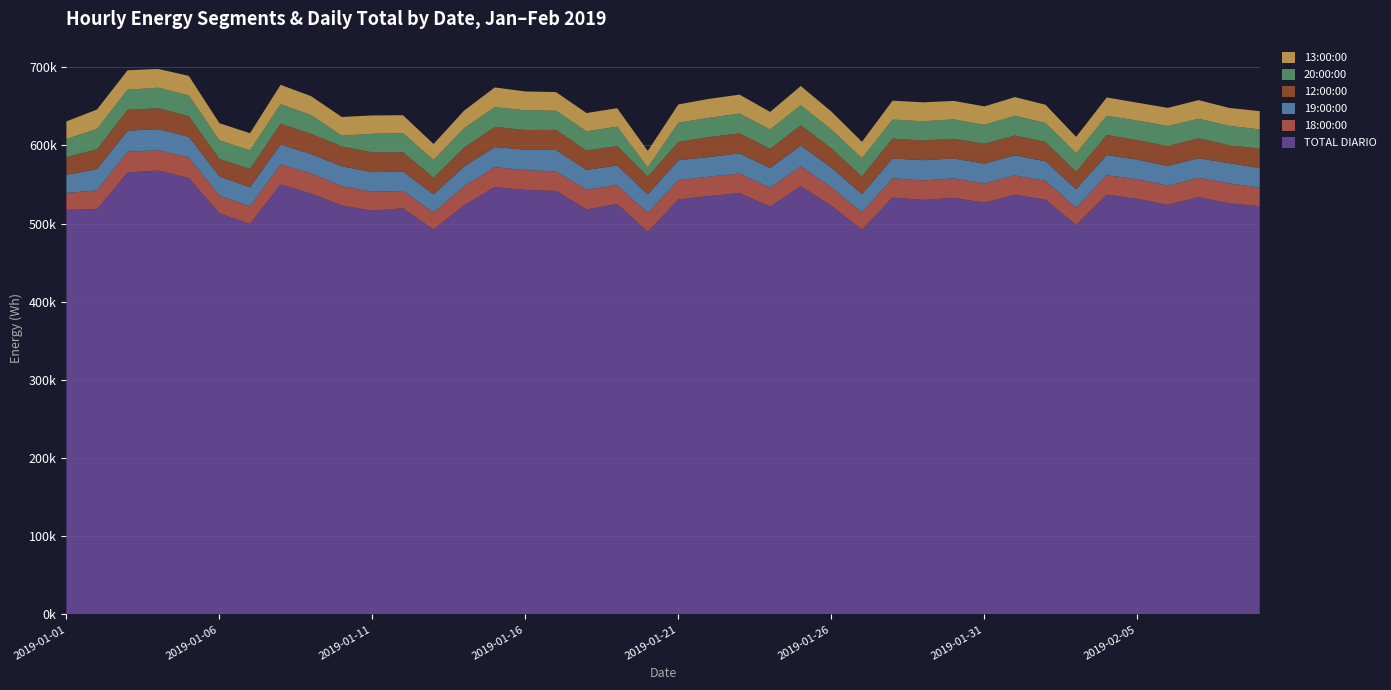

Reading right to left, extract all data points from this chart.

TOTAL DIARIO: 2019-02-09=522200	2019-02-08=526050	2019-02-07=533750	2019-02-06=524000	2019-02-05=531650	2019-02-04=537100	2019-02-03=498300	2019-02-02=530700	2019-02-01=536850	2019-01-31=526800	2019-01-30=532950	2019-01-29=530350	2019-01-28=533400	2019-01-27=492200	2019-01-26=522900	2019-01-25=547850	2019-01-24=521850	2019-01-23=538900	2019-01-22=535400	2019-01-21=530820	2019-01-20=489660	2019-01-19=525200	2019-01-18=518200	2019-01-17=541850	2019-01-16=543050	2019-01-15=546800	2019-01-14=523600	2019-01-13=492400	2019-01-12=519600	2019-01-11=516490	2019-01-10=523200	2019-01-09=538250	2019-01-08=550200	2019-01-07=499470	2019-01-06=513100	2019-01-05=558450	2019-01-04=567850	2019-01-03=565500	2019-01-02=518250	2019-01-01=517900
18:00:00: 2019-02-09=23800	2019-02-08=25450	2019-02-07=24800	2019-02-06=24600	2019-02-05=25050	2019-02-04=24800	2019-02-03=22000	2019-02-02=24000	2019-02-01=24850	2019-01-31=24750	2019-01-30=24850	2019-01-29=24900	2019-01-28=24650	2019-01-27=22100	2019-01-26=23600	2019-01-25=25500	2019-01-24=23900	2019-01-23=25200	2019-01-22=24700	2019-01-21=24800	2019-01-20=24000	2019-01-19=24000	2019-01-18=25150	2019-01-17=24900	2019-01-16=25400	2019-01-15=25400	2019-01-14=24400	2019-01-13=21700	2019-01-12=22200	2019-01-11=24200	2019-01-10=24800	2019-01-09=25950	2019-01-08=25500	2019-01-07=22600	2019-01-06=22900	2019-01-05=26200	2019-01-04=26000	2019-01-03=26450	2019-01-02=24350	2019-01-01=21400
19:00:00: 2019-02-09=25100	2019-02-08=25850	2019-02-07=25200	2019-02-06=25200	2019-02-05=25200	2019-02-04=25800	2019-02-03=23800	2019-02-02=24900	2019-02-01=25700	2019-01-31=25200	2019-01-30=25600	2019-01-29=25900	2019-01-28=25150	2019-01-27=23500	2019-01-26=25200	2019-01-25=26500	2019-01-24=25300	2019-01-23=25700	2019-01-22=25100	2019-01-21=25420	2019-01-20=23750	2019-01-19=25200	2019-01-18=25350	2019-01-17=27400	2019-01-16=26100	2019-01-15=25800	2019-01-14=25200	2019-01-13=23300	2019-01-12=24700	2019-01-11=25200	2019-01-10=25400	2019-01-09=24800	2019-01-08=25550	2019-01-07=24400	2019-01-06=24500	2019-01-05=26500	2019-01-04=27000	2019-01-03=27000	2019-01-02=27100	2019-01-01=23100
12:00:00: 2019-02-09=25000	2019-02-08=22900	2019-02-07=25400	2019-02-06=25400	2019-02-05=24900	2019-02-04=25700	2019-02-03=22300	2019-02-02=24900	2019-02-01=25400	2019-01-31=25400	2019-01-30=25200	2019-01-29=25150	2019-01-28=25600	2019-01-27=22400	2019-01-26=24600	2019-01-25=26000	2019-01-24=24700	2019-01-23=25700	2019-01-22=25600	2019-01-21=23400	2019-01-20=22600	2019-01-19=24900	2019-01-18=24750	2019-01-17=25800	2019-01-16=25250	2019-01-15=25800	2019-01-14=24100	2019-01-13=21200	2019-01-12=24800	2019-01-11=25200	2019-01-10=25500	2019-01-09=25800	2019-01-08=26550	2019-01-07=23400	2019-01-06=22300	2019-01-05=26300	2019-01-04=26800	2019-01-03=26600	2019-01-02=25400	2019-01-01=22600
20:00:00: 2019-02-09=24400	2019-02-08=24900	2019-02-07=25000	2019-02-06=25600	2019-02-05=25000	2019-02-04=24600	2019-02-03=23600	2019-02-02=24300	2019-02-01=25200	2019-01-31=24200	2019-01-30=24700	2019-01-29=24700	2019-01-28=24300	2019-01-27=23500	2019-01-26=24100	2019-01-25=25600	2019-01-24=24700	2019-01-23=25300	2019-01-22=24600	2019-01-21=24600	2019-01-20=11800	2019-01-19=24800	2019-01-18=24600	2019-01-17=24500	2019-01-16=25200	2019-01-15=25250	2019-01-14=24900	2019-01-13=22800	2019-01-12=24400	2019-01-11=23900	2019-01-10=13650	2019-01-09=24100	2019-01-08=25000	2019-01-07=23900	2019-01-06=23900	2019-01-05=26550	2019-01-04=26250	2019-01-03=25800	2019-01-02=26100	2019-01-01=23200
13:00:00: 2019-02-09=23400	2019-02-08=22900	2019-02-07=23900	2019-02-06=23300	2019-02-05=22900	2019-02-04=23400	2019-02-03=21000	2019-02-02=23300	2019-02-01=23900	2019-01-31=23600	2019-01-30=23700	2019-01-29=24200	2019-01-28=24200	2019-01-27=21000	2019-01-26=23000	2019-01-25=24600	2019-01-24=22500	2019-01-23=24200	2019-01-22=24200	2019-01-21=23500	2019-01-20=21200	2019-01-19=23600	2019-01-18=23400	2019-01-17=23850	2019-01-16=24100	2019-01-15=25200	2019-01-14=22500	2019-01-13=20500	2019-01-12=23000	2019-01-11=23400	2019-01-10=23900	2019-01-09=24100	2019-01-08=24750	2019-01-07=21900	2019-01-06=21800	2019-01-05=25000	2019-01-04=24000	2019-01-03=24850	2019-01-02=24800	2019-01-01=22600